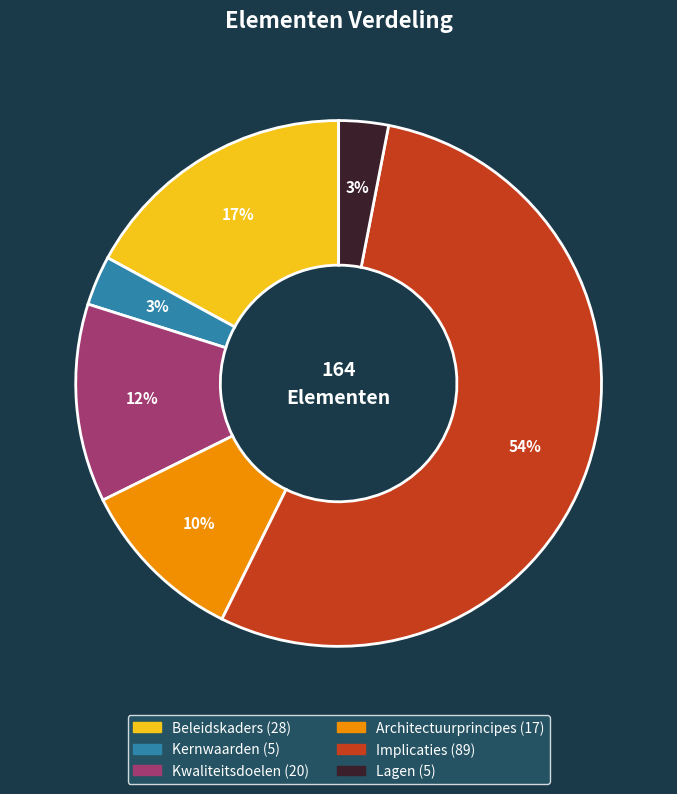

What is the largest slice in the pie chart?

Implicaties